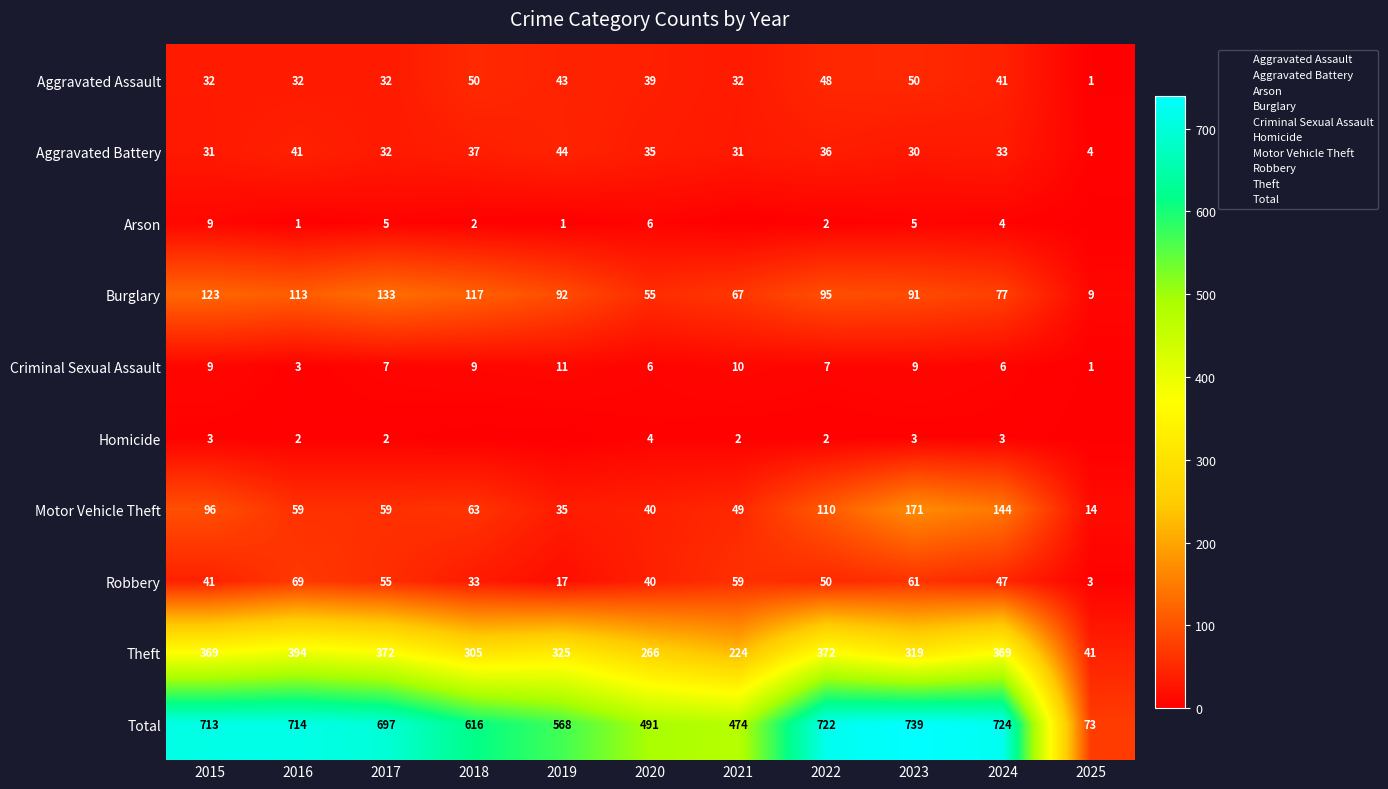

What is the maximum value shown in the chart?

739